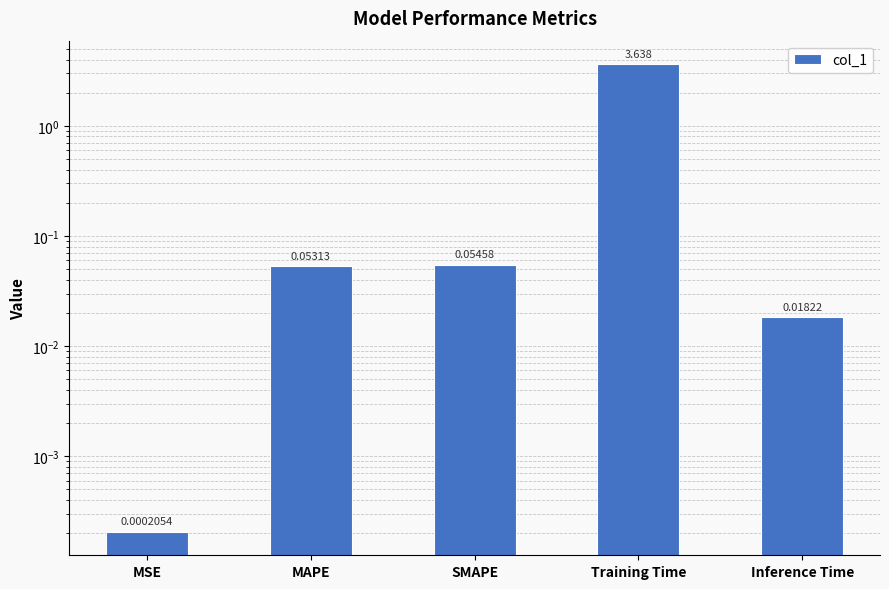

List the labels in order of value, smallest first.

MSE, Inference Time, MAPE, SMAPE, Training Time